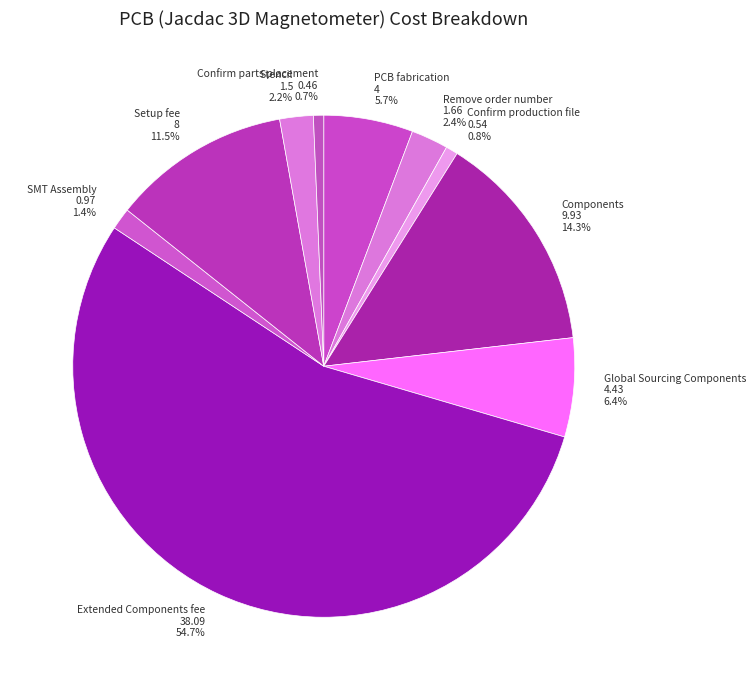

Between Components and Global Sourcing Components, which is larger?

Components